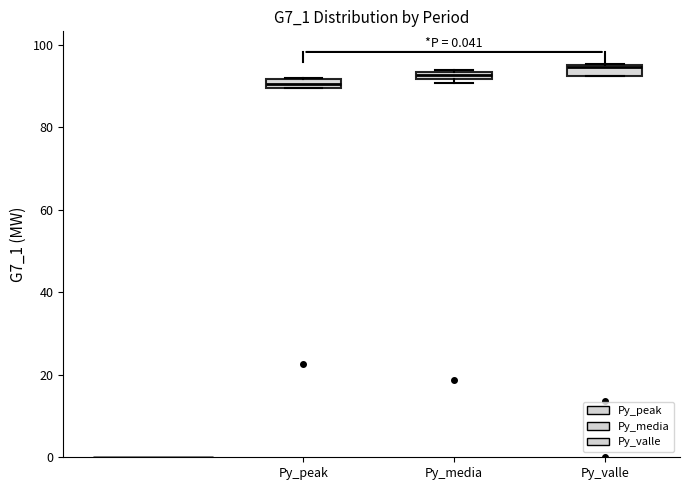

Which box's median line is the highest?

Py_valle